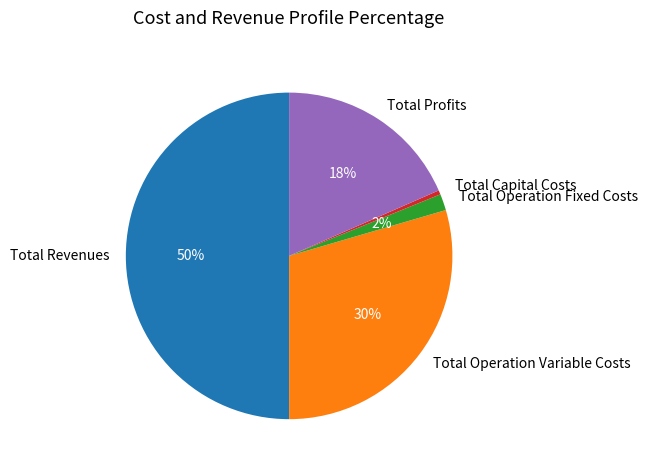

Is the sum of Total Capital Costs and Total Profits greater than half?

No